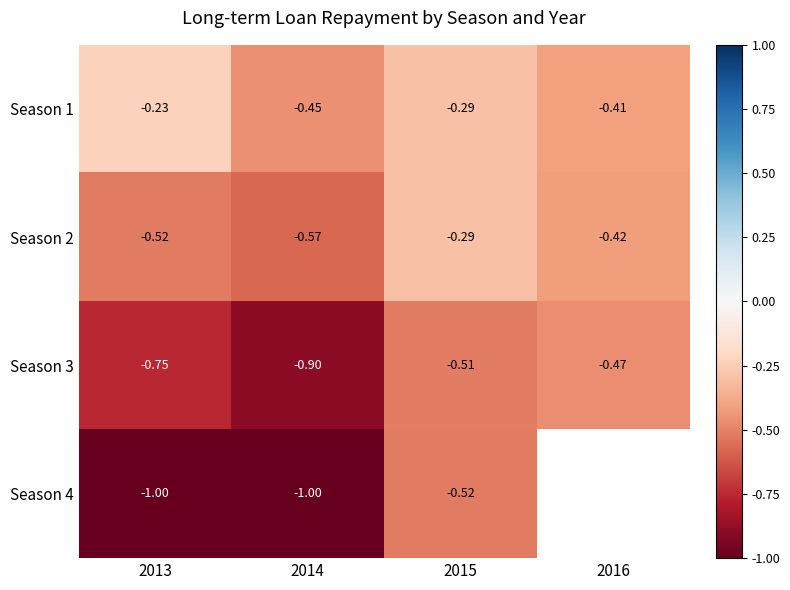

Is the value of Season 2 at 2014 greater than the value of Season 3 at 2015?

No